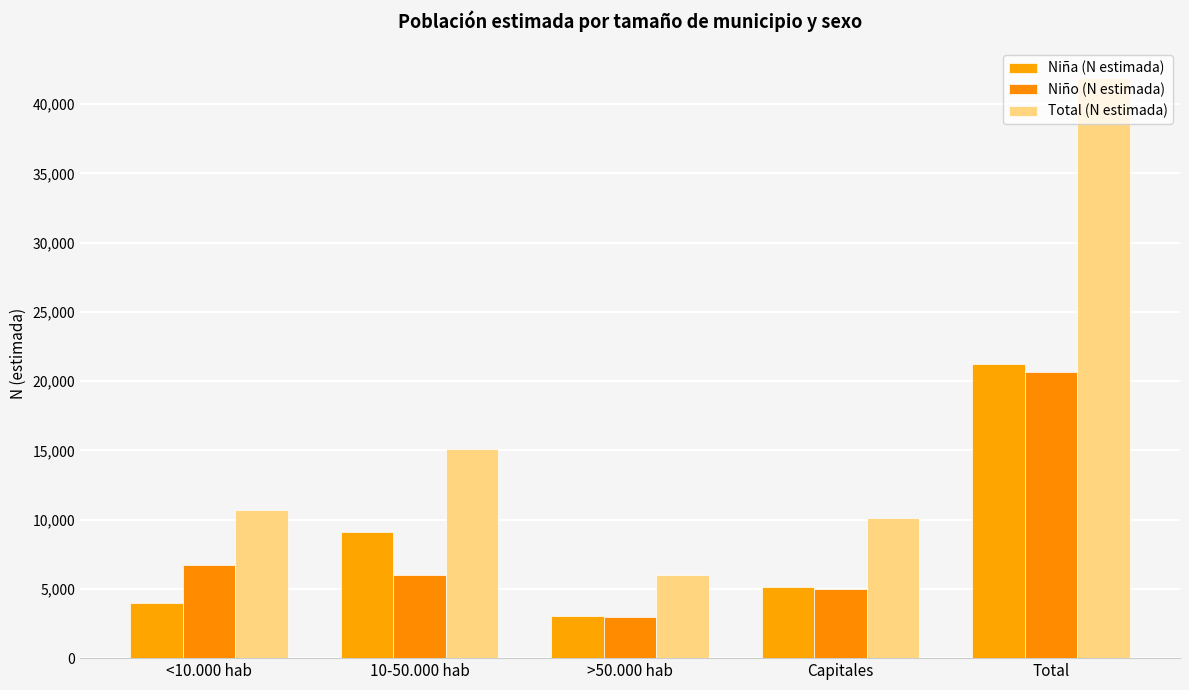

How many bars are there in each group?

3